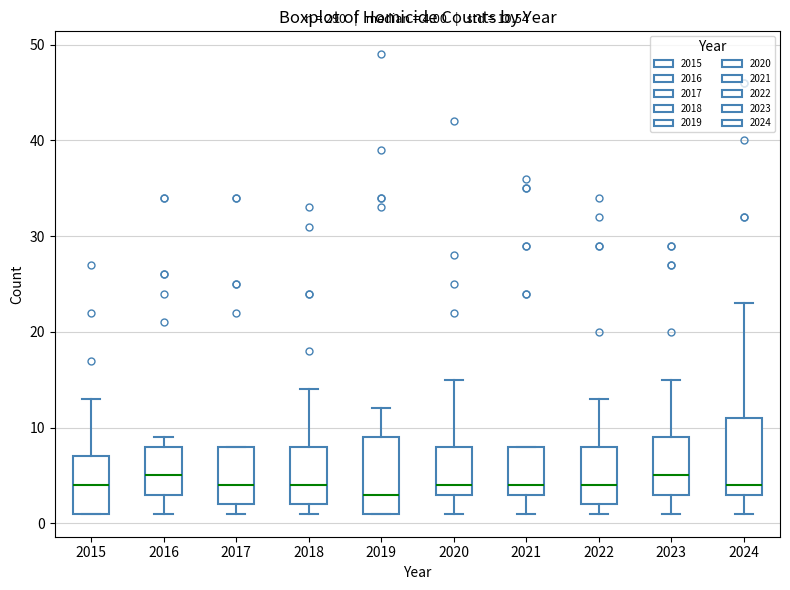

Where is the upper edge of the box at x = 2024 on the y-axis? The values are not printed on the chart, so give them approximately, as read against the axis.

11